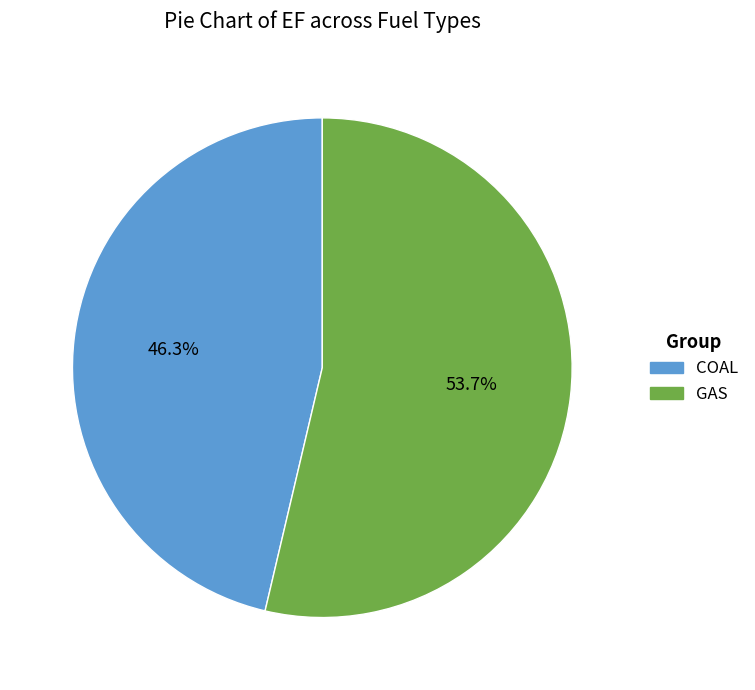

Is the sum of GAS and COAL greater than half?

Yes